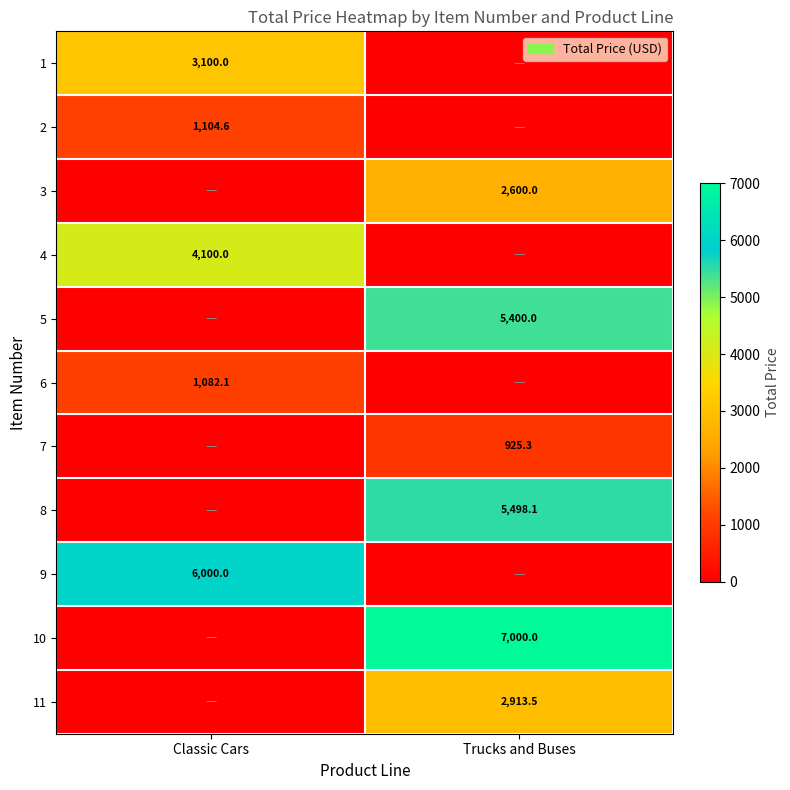

Is it true that 10 equals 7000.0 at Trucks and Buses?

True